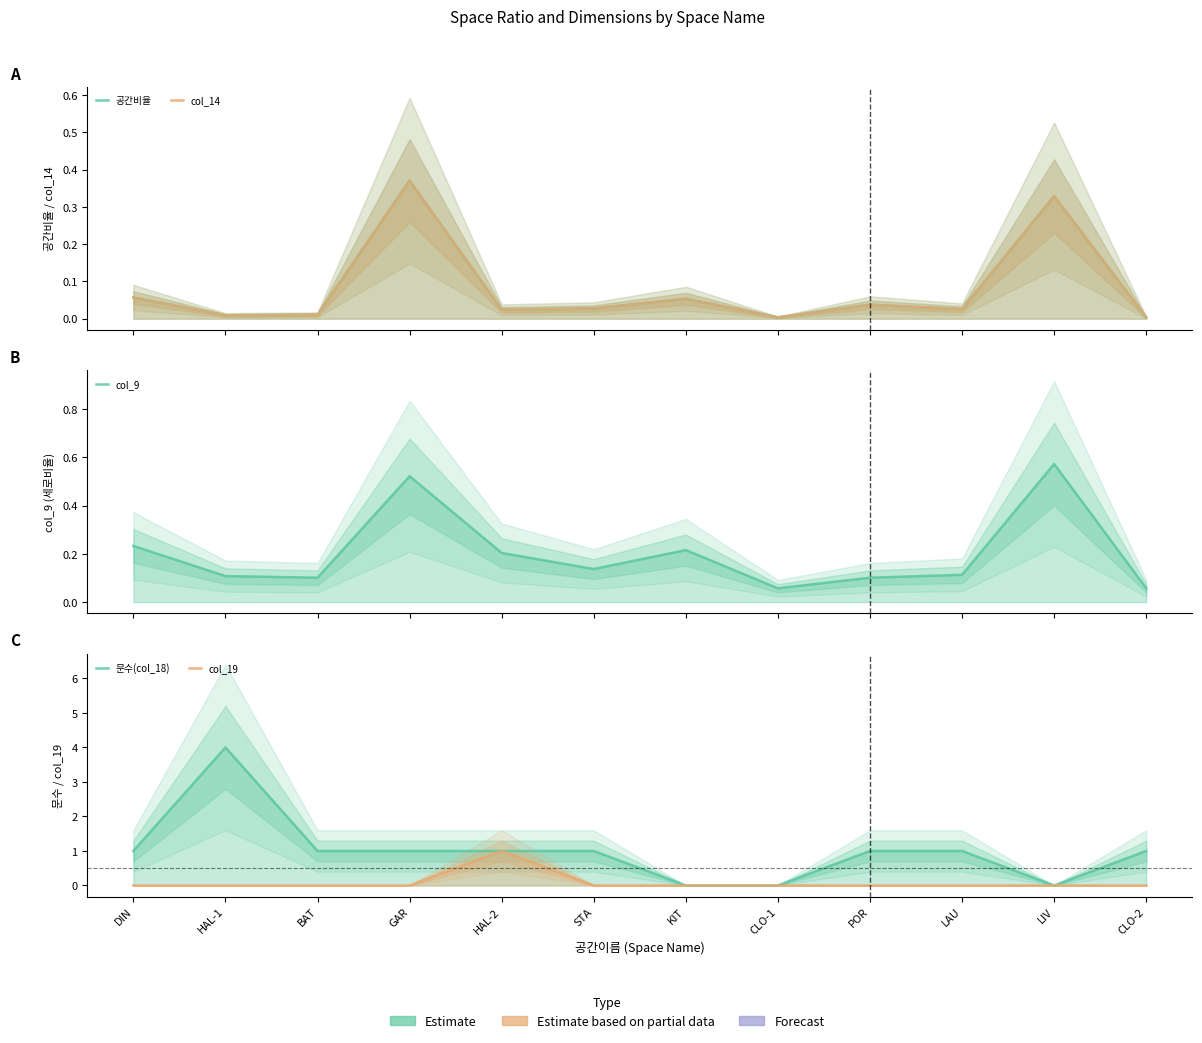

Reading left to right, extract all data points from this chart.

공간비율: 0.1	0.0	0.0	0.4	0.0	0.0	0.1	0.0	0.0	0.0	0.3	0.0
col_14: 0.1	0.0	0.0	0.4	0.0	0.0	0.1	0.0	0.0	0.0	0.3	0.0
col_9: 0.2	0.1	0.1	0.5	0.2	0.1	0.2	0.1	0.1	0.1	0.6	0.1
문수(col_18): 1.0	4.0	1.0	1.0	1.0	1.0	0.0	0.0	1.0	1.0	0.0	1.0
col_19: 0.0	0.0	0.0	0.0	1.0	0.0	0.0	0.0	0.0	0.0	0.0	0.0